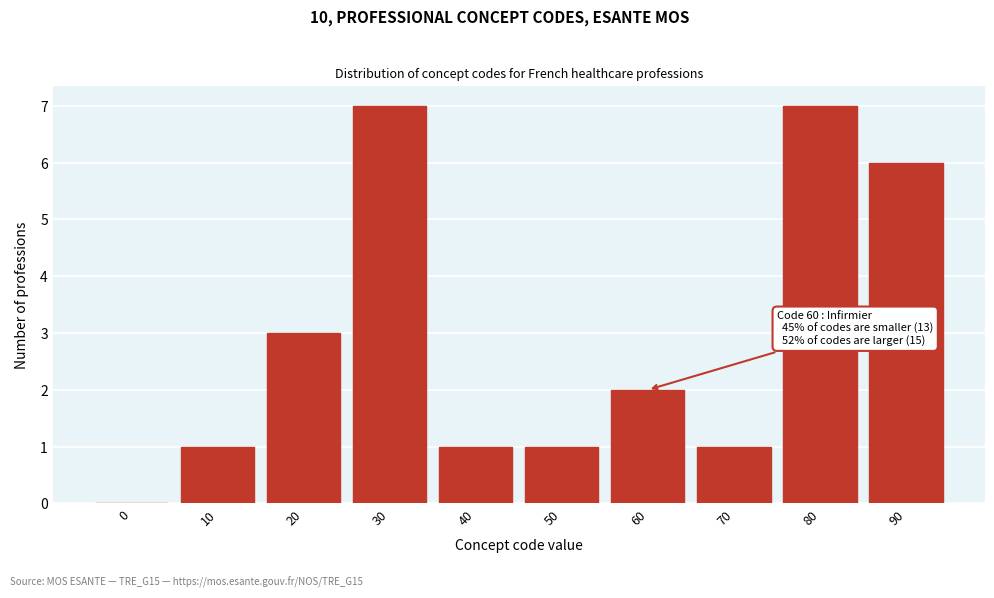

Reading right to left, extract all data points from this chart.

90=6	80=7	70=1	60=2	50=1	40=1	30=7	20=3	10=1	0=0